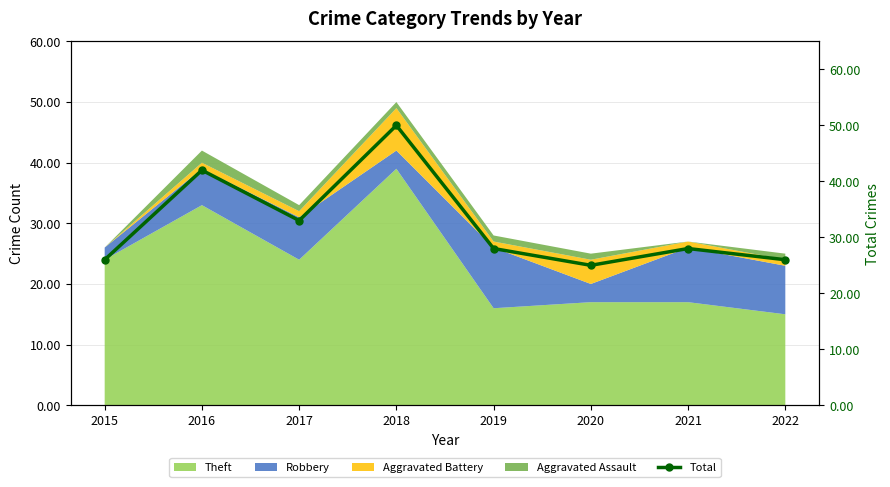

Count the number of values greater than 28.

3